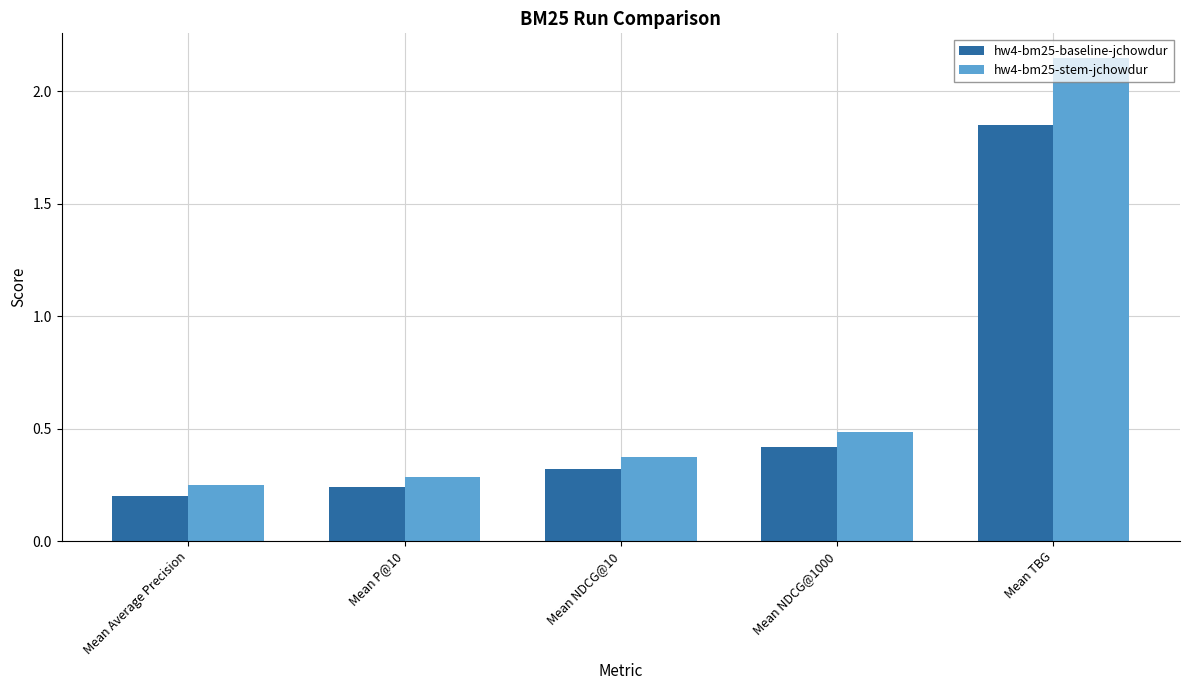

At which category is the sum across all series the highest?

Mean TBG